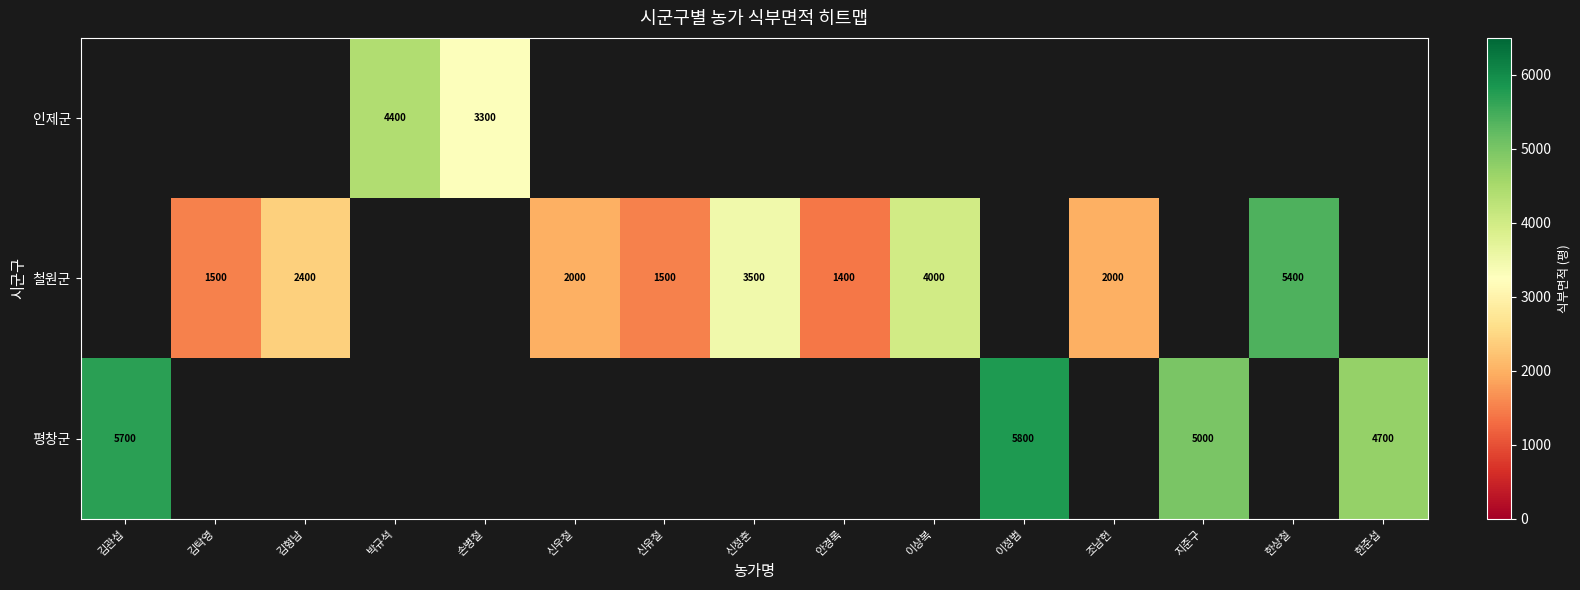

Is it true that 철원군 equals 2400 at 김형남?

True